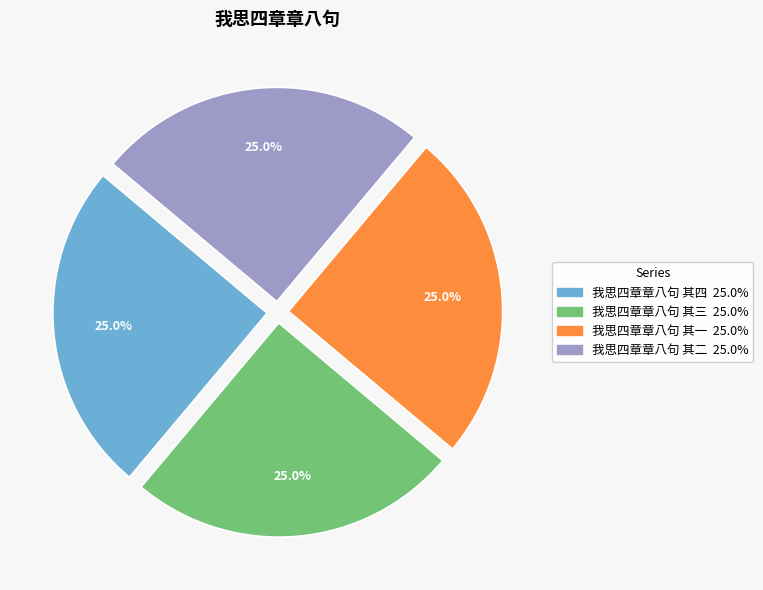

Does 我思四章章八句 其一 represent more than half of the total?

No